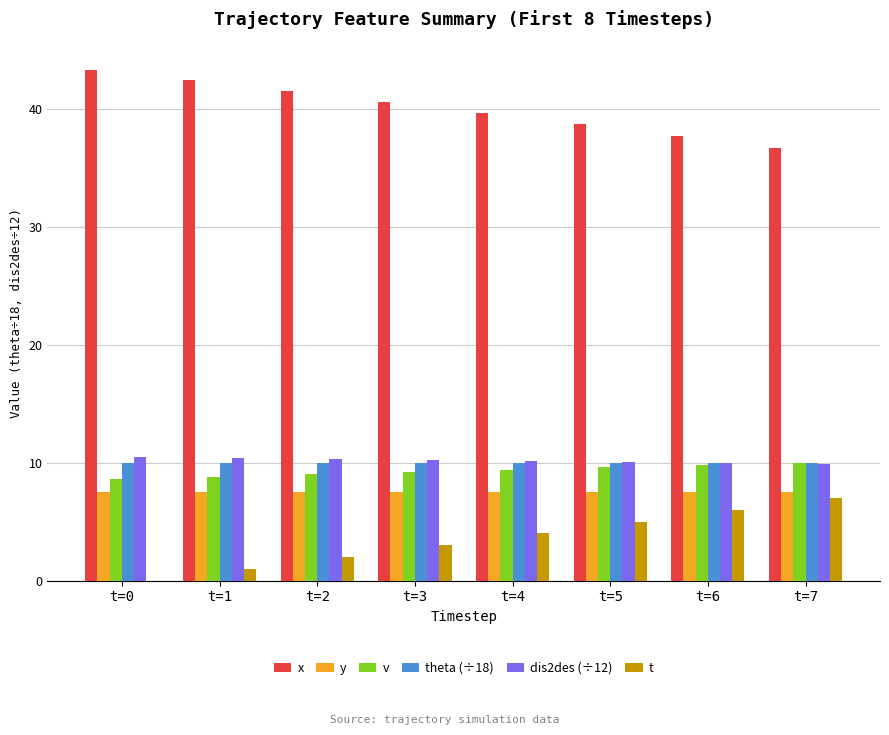

Which category has the highest value in the x series?

t=0